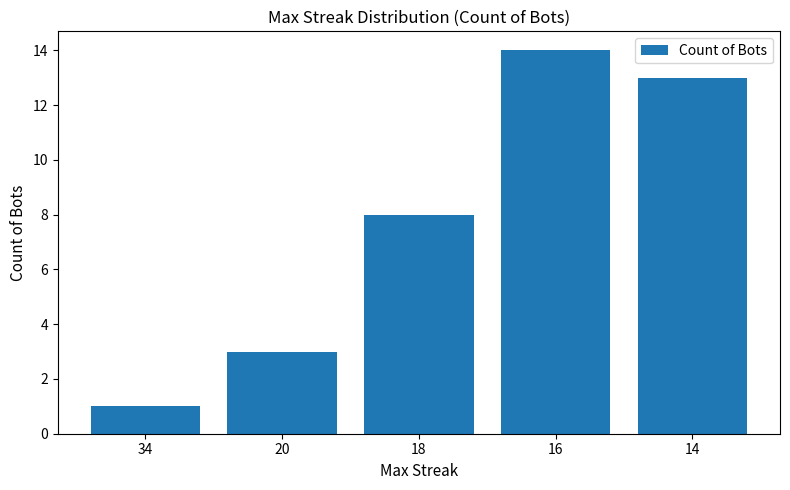

The chart shows a value of 0 at 34. True or false?

False